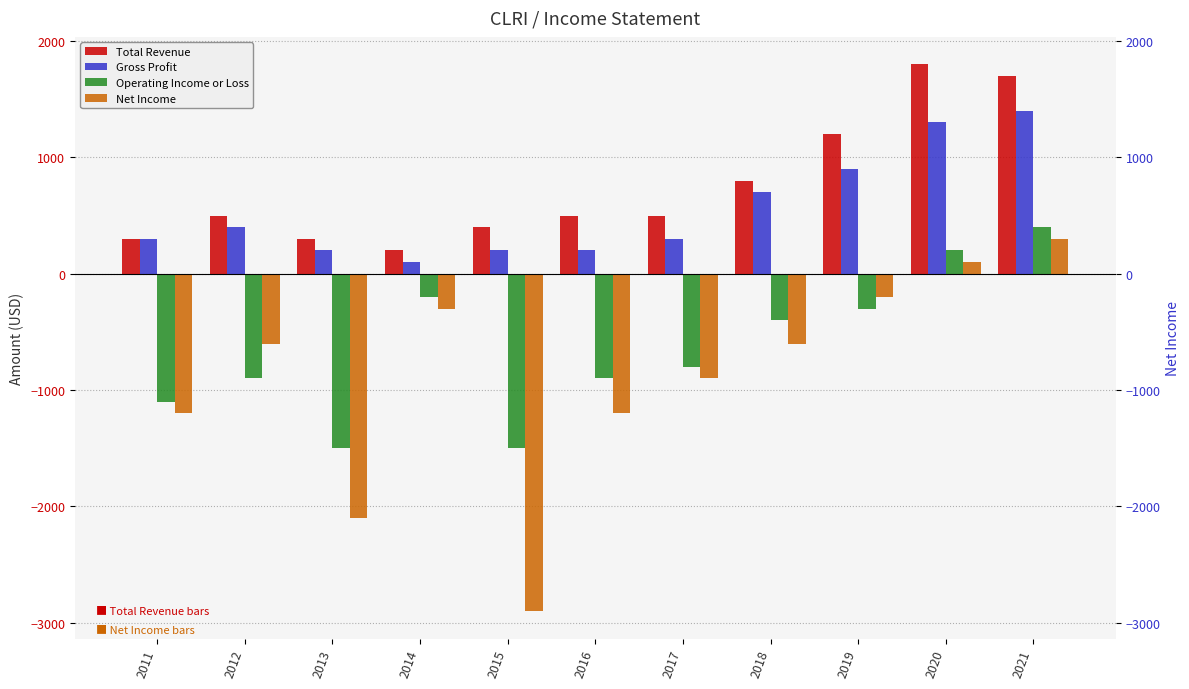

At which category does the chart reach its peak across all series?

2020